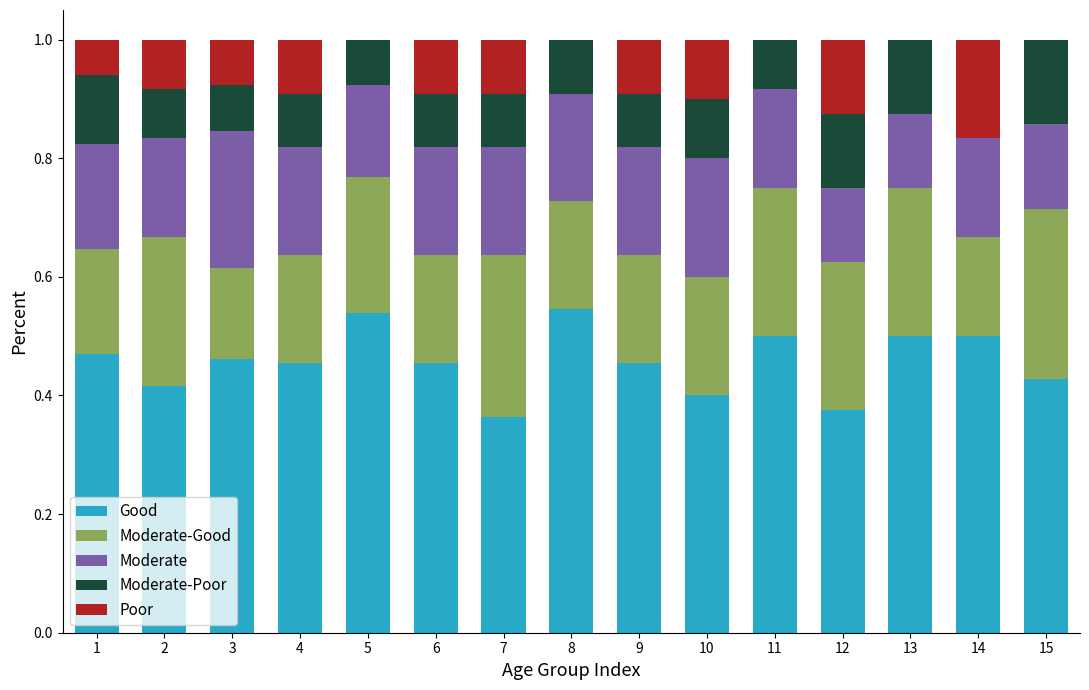

Is it true that Good equals 0.5 at 4?

True